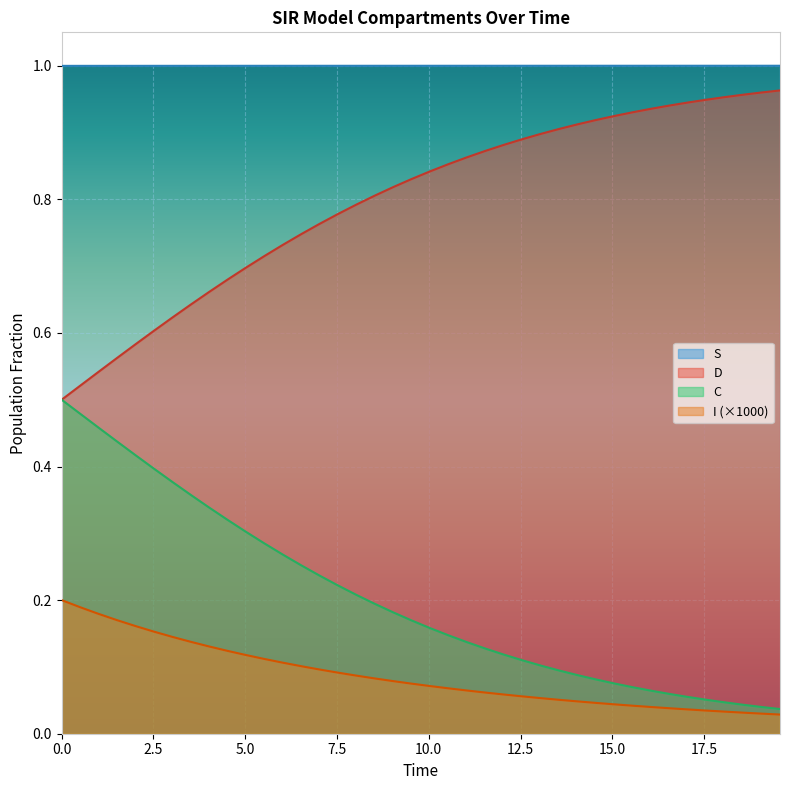

True or false: I (×1000) and D cross at least once.

False